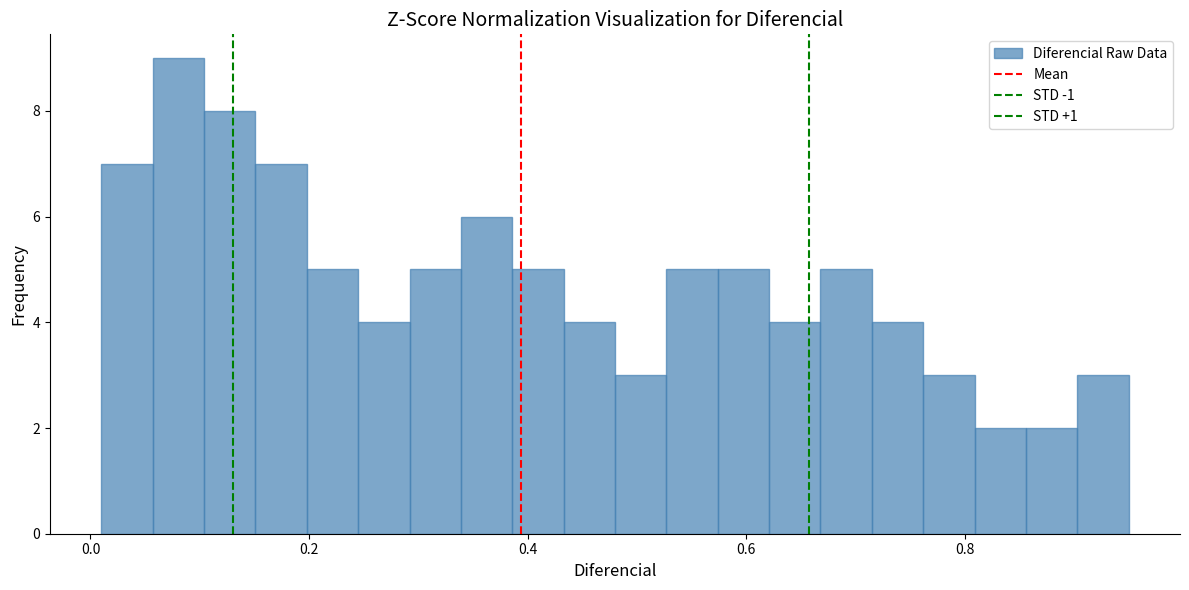

Around what value on the x-axis is the tallest bar? Give the approximate position of its centre, as read against the axis.

0.08